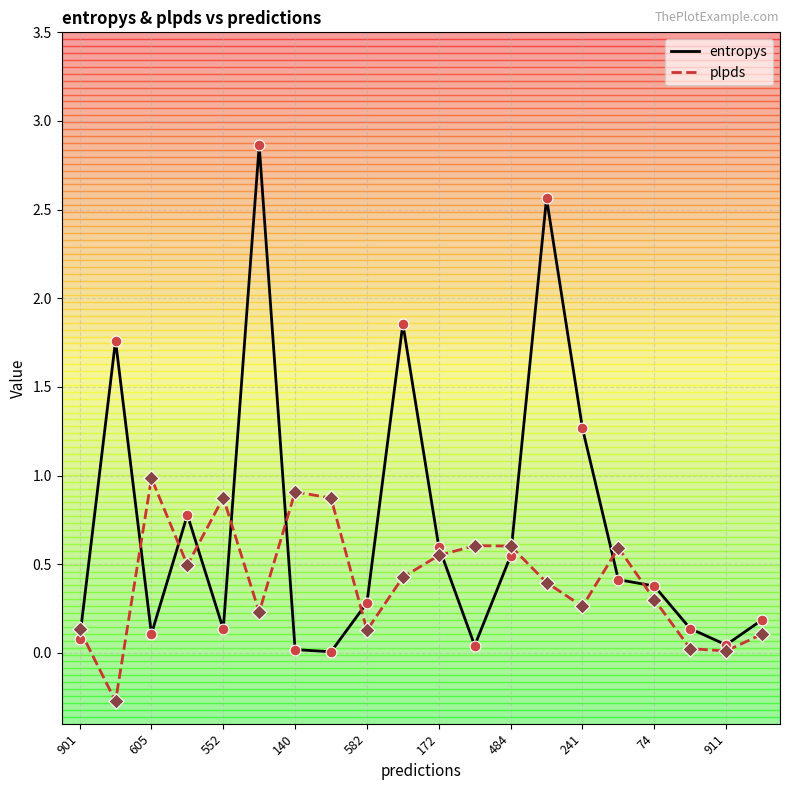

Which series has the largest total across all categories?

entropys